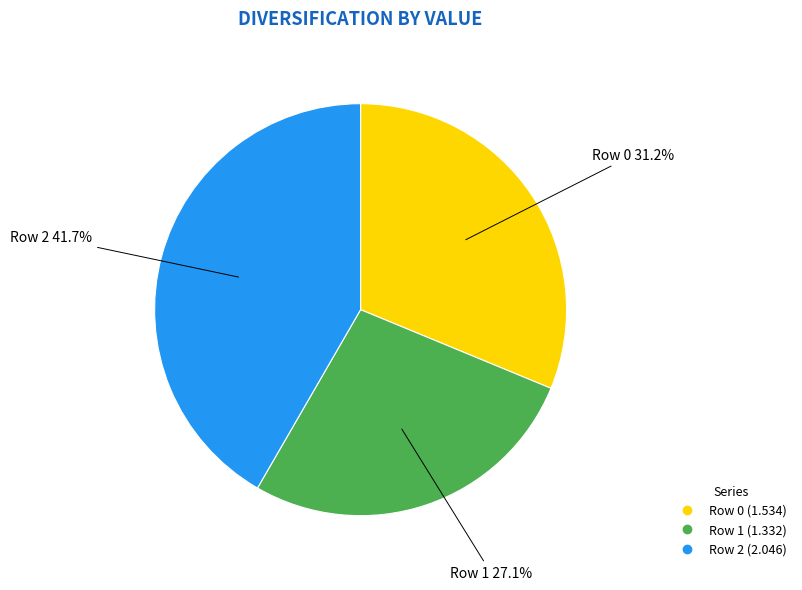

How many slices are in this pie chart?

3